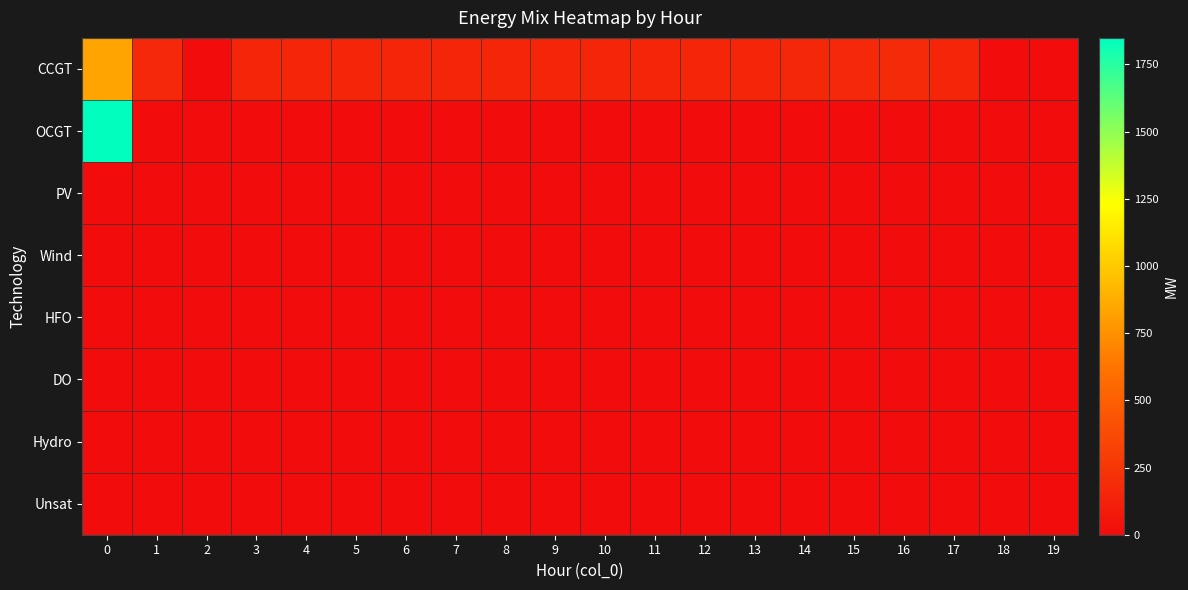

Reading left to right, list all the values displayed in this chart.

CCGT: 0=835	1=170	2=0	3=150	4=150	5=150	6=150	7=150	8=150	9=150	10=150	11=150	12=150	13=150	14=160	15=172	16=177	17=150	18=0	19=0
OCGT: 0=1849	1=0	2=0	3=0	4=0	5=0	6=0	7=0	8=0	9=0	10=0	11=0	12=0	13=0	14=0	15=0	16=0	17=0	18=0	19=0
PV: 0=0	1=0	2=0	3=0	4=0	5=0	6=0	7=0	8=0	9=0	10=0	11=0	12=0	13=0	14=0	15=0	16=0	17=0	18=0	19=0
Wind: 0=0	1=0	2=0	3=0	4=0	5=0	6=0	7=0	8=0	9=0	10=0	11=0	12=0	13=0	14=0	15=0	16=0	17=0	18=0	19=0
HFO: 0=0	1=0	2=0	3=0	4=0	5=0	6=0	7=0	8=0	9=0	10=0	11=0	12=0	13=0	14=0	15=0	16=0	17=0	18=0	19=0
DO: 0=0	1=0	2=0	3=0	4=0	5=0	6=0	7=0	8=0	9=0	10=0	11=0	12=0	13=0	14=0	15=0	16=0	17=0	18=0	19=0
Hydro: 0=0	1=0	2=0	3=0	4=0	5=0	6=0	7=0	8=0	9=0	10=0	11=0	12=0	13=0	14=0	15=0	16=0	17=0	18=0	19=0
Unsat: 0=0	1=0	2=0	3=0	4=0	5=0	6=0	7=0	8=0	9=0	10=0	11=0	12=0	13=0	14=0	15=0	16=0	17=0	18=0	19=0